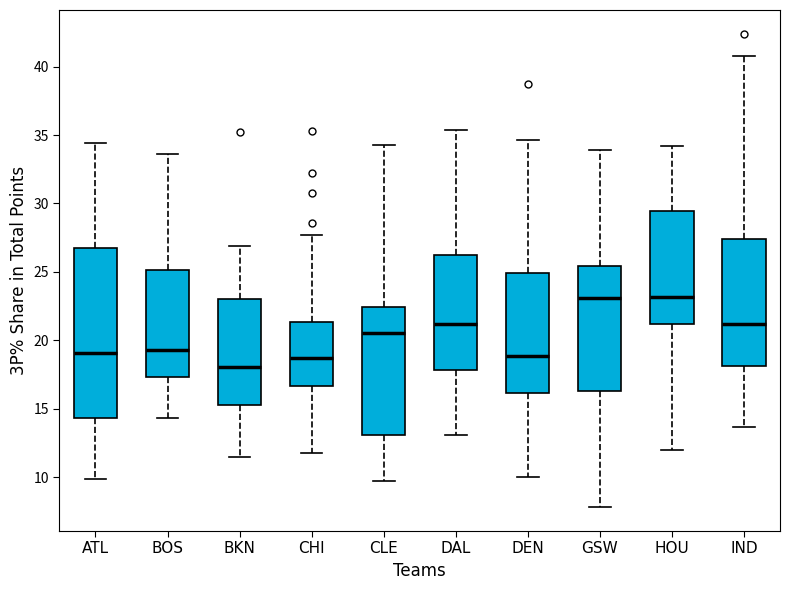

Which box's median line is the lowest?

BKN